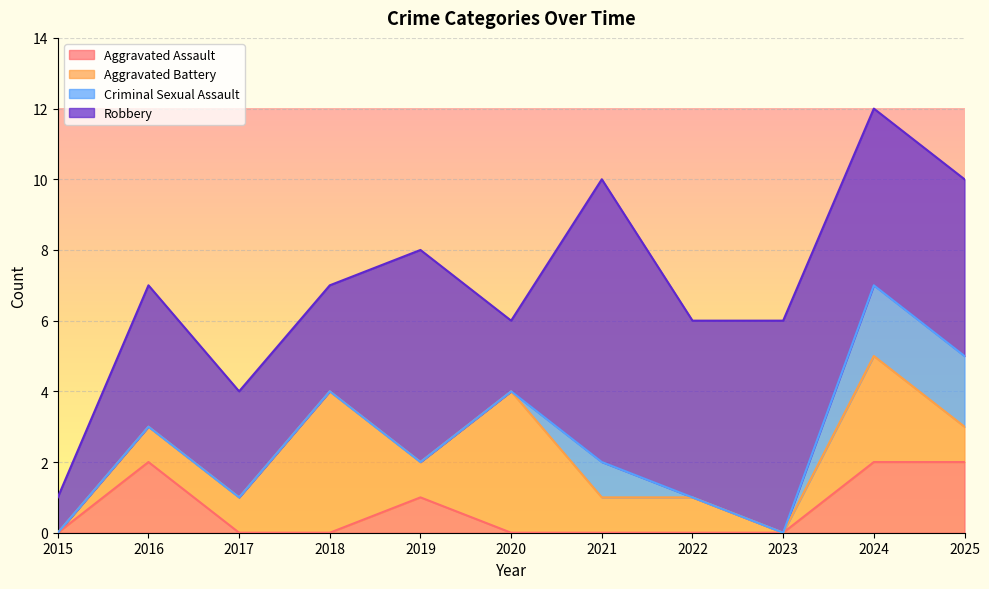

Where is the first local maximum for Aggravated Battery?

2018